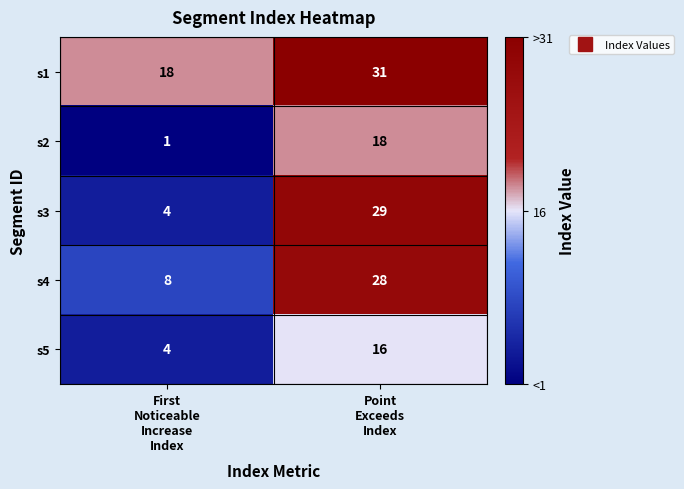

What is the total value across all series at First
Noticeable
Increase
Index?

35